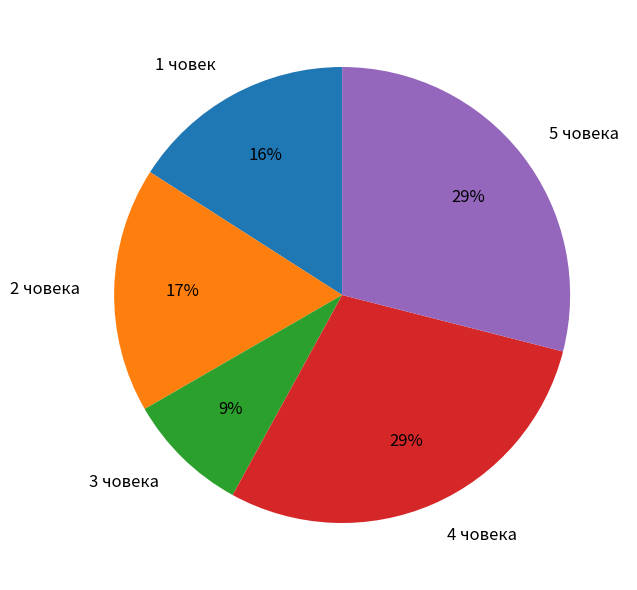

Which has a higher value, 2 човека or 3 човека?

2 човека